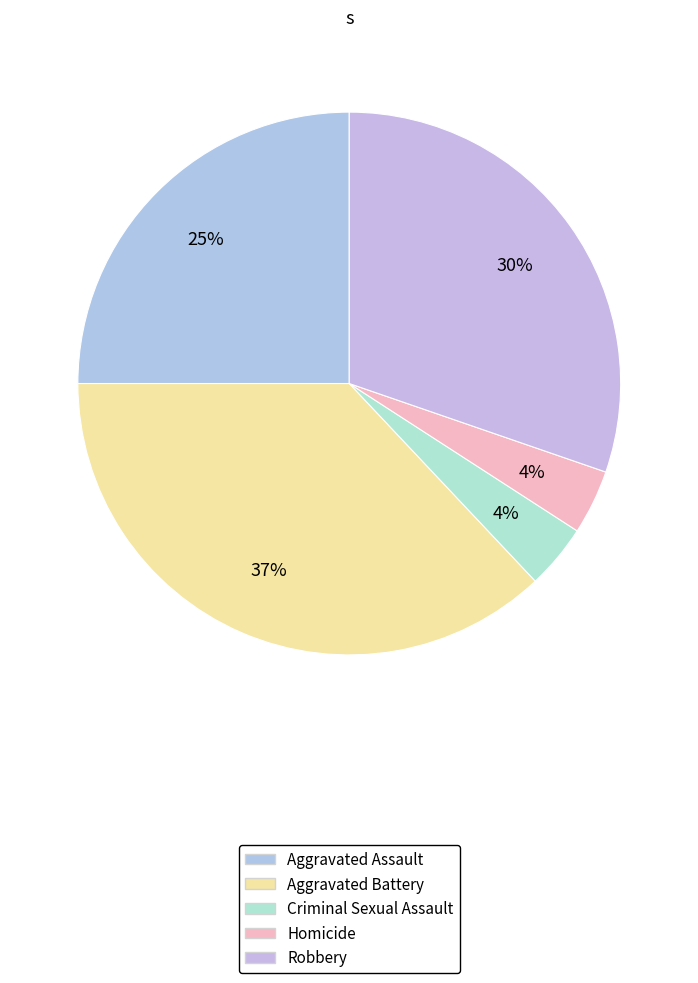

Rank the categories by value from highest to lowest.

Aggravated Battery, Robbery, Aggravated Assault, Criminal Sexual Assault, Homicide